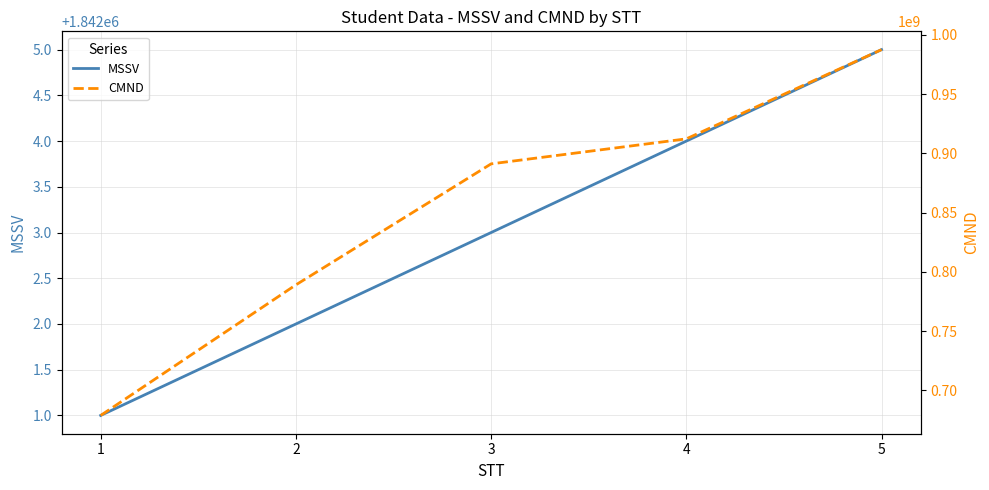

Count the number of categories in the chart.

5